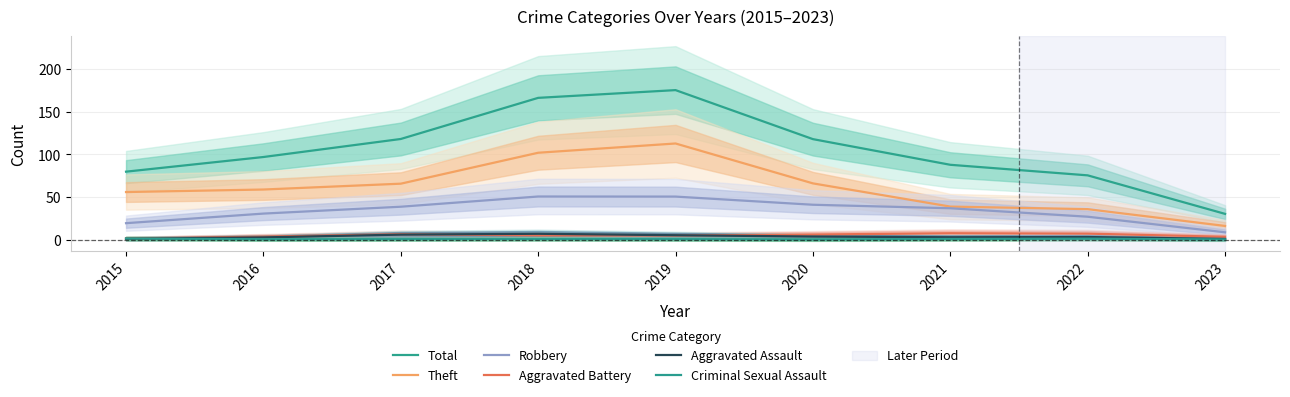

What is the value of the Robbery point at the 4th from the left?

50.7